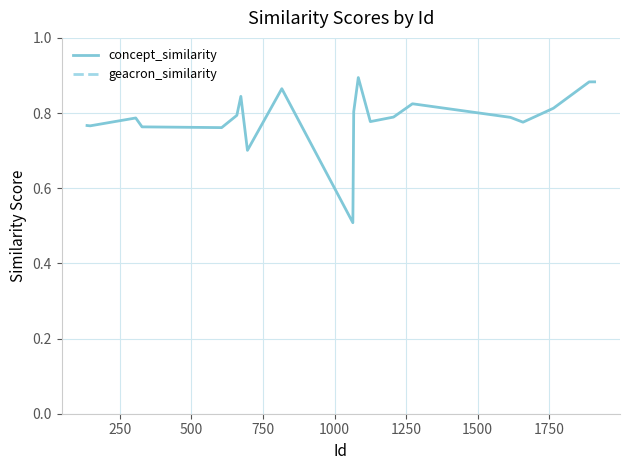

The value of concept_similarity at 18 is 0.2. True or false?

False